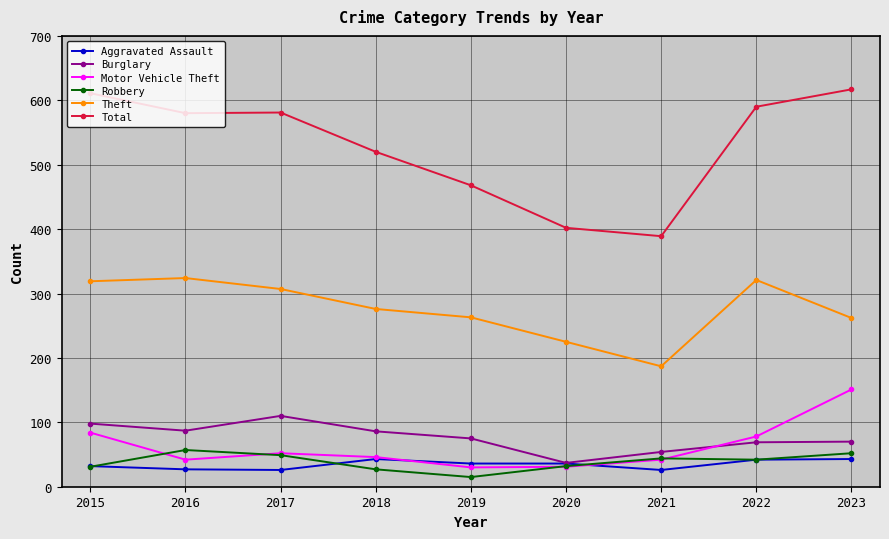

How many times do Burglary and Motor Vehicle Theft cross each other?

1